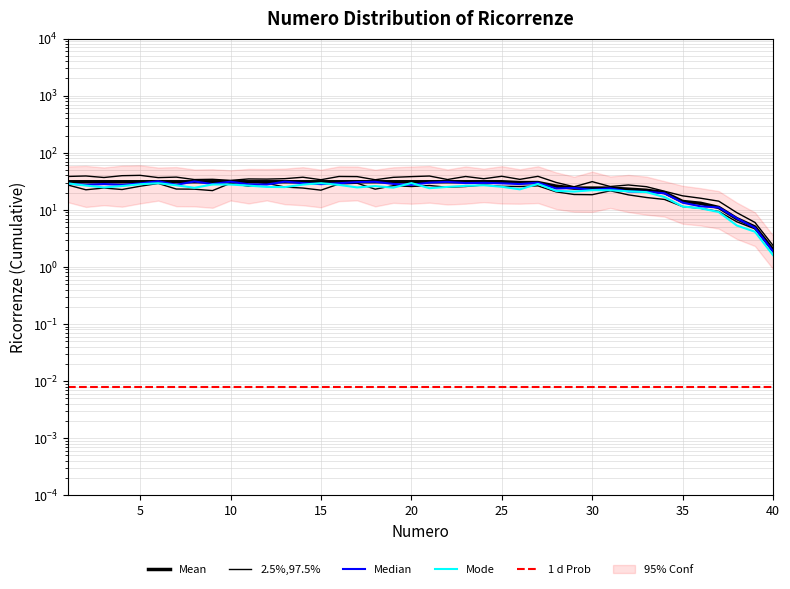

Rank the series by their maximum value, from highest to lowest.

2.5%,97.5%, Median, Mean, Mode, 1 d Prob